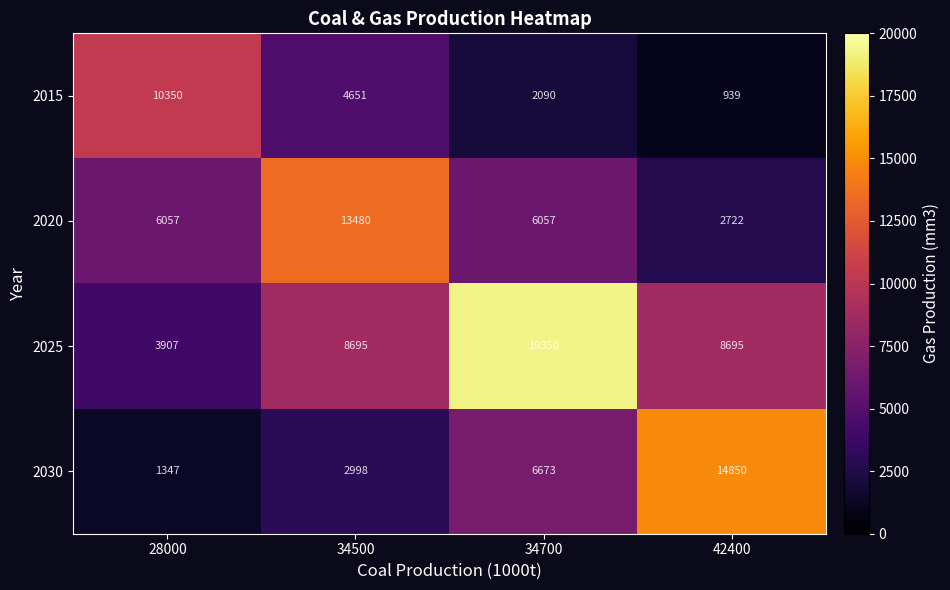

What is the maximum value shown in the chart?

19350